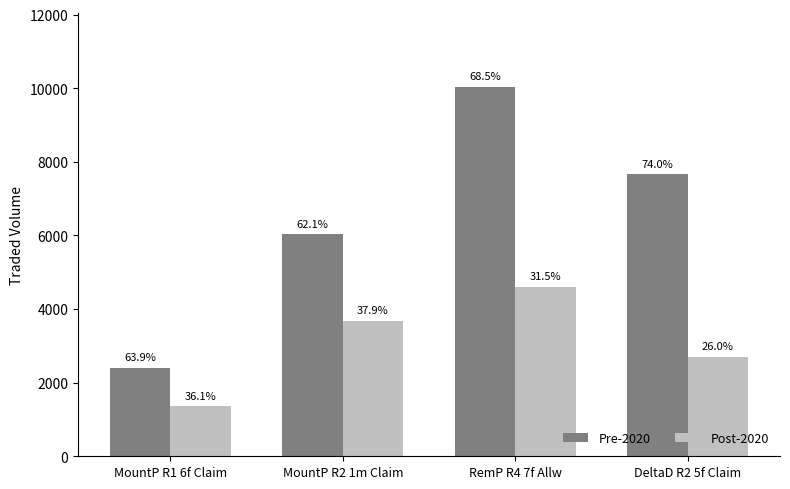

List the series in order of their overall mean, highest first.

Pre-2020, Post-2020